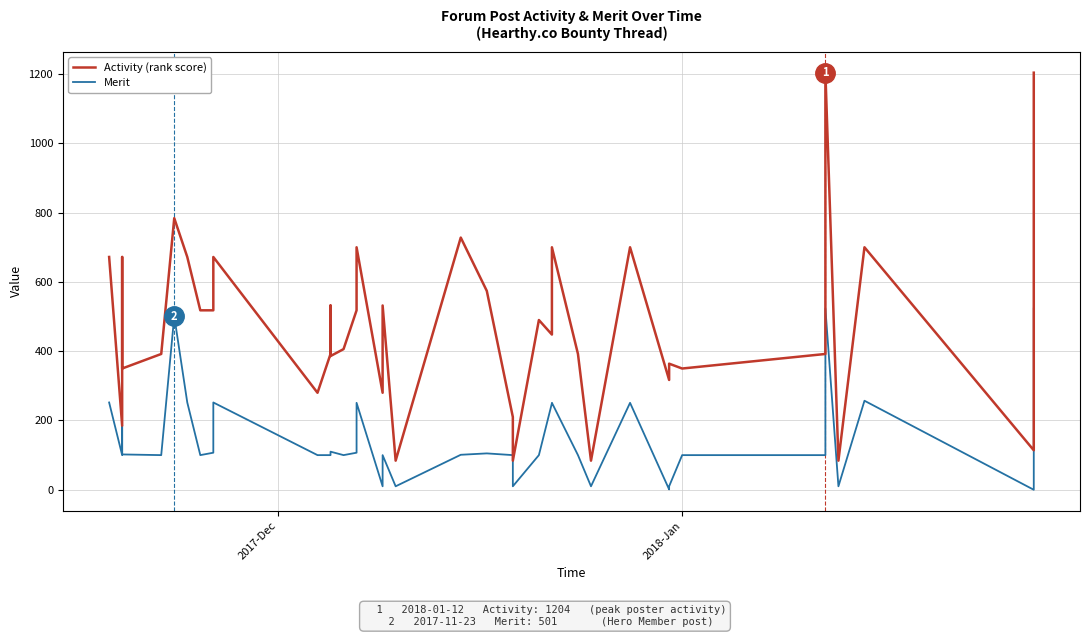

True or false: Merit and Activity intersect in this chart.

False